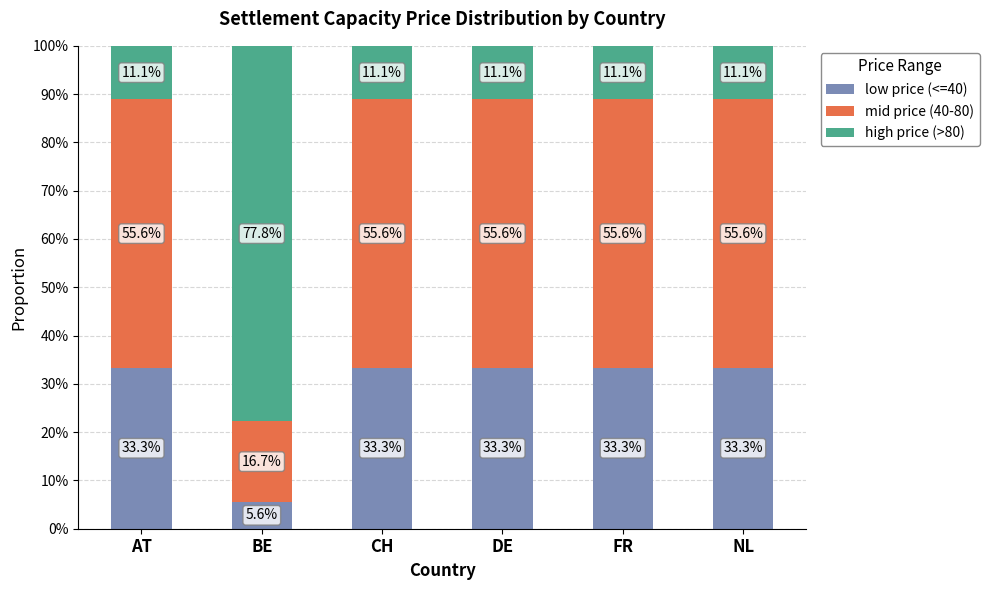

What is the average value of the low price (<=40) series?

28.7